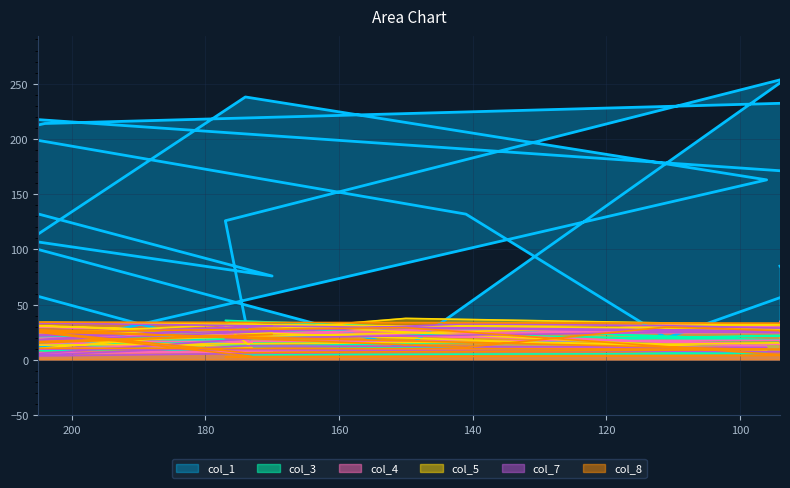

Read the col_7 value at 173.

19.3